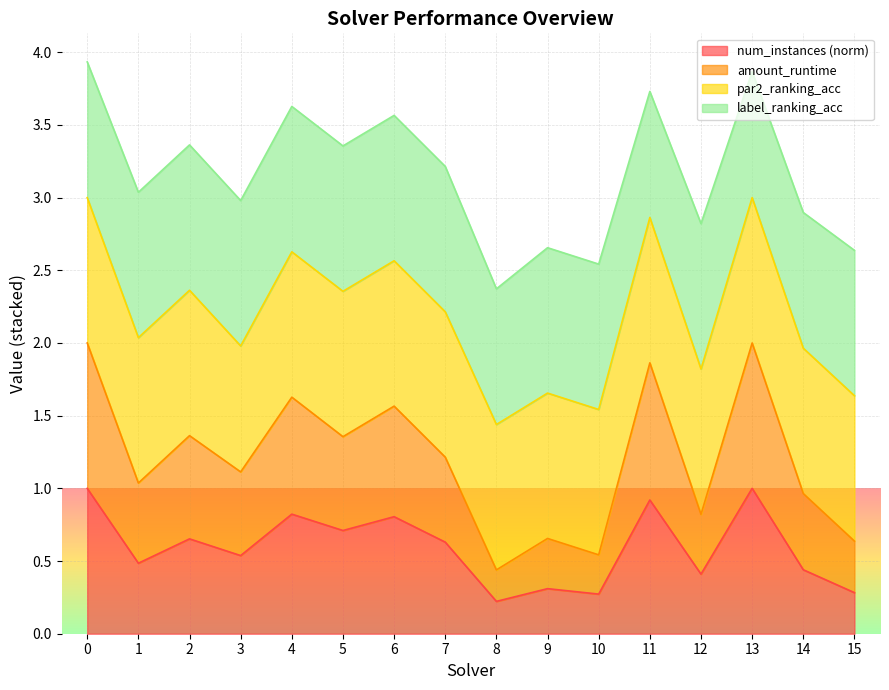

What is the difference between the second highest and second lowest values in the num_instances series?

0.7